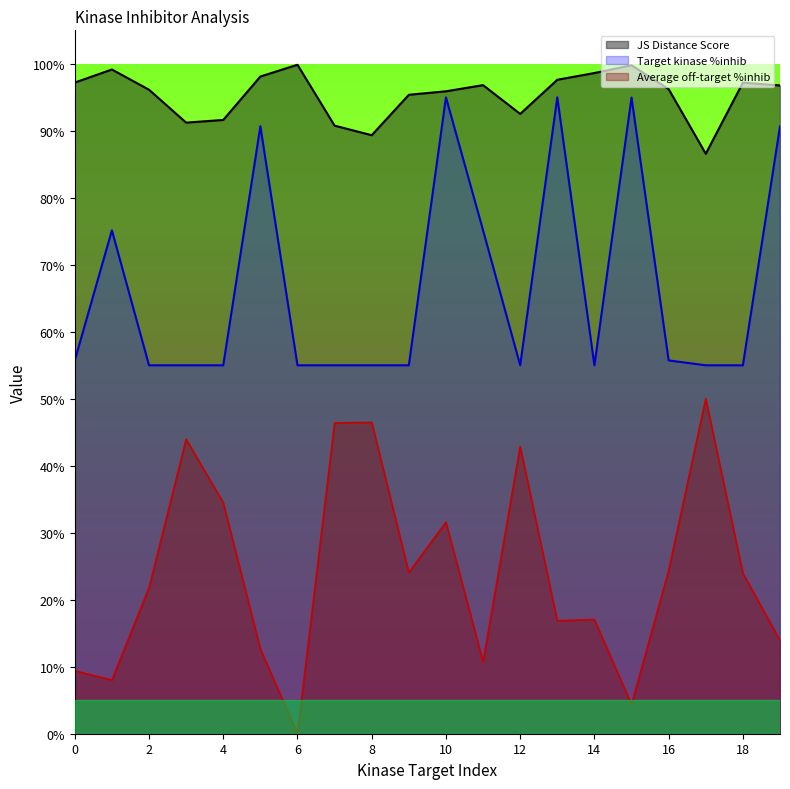

What is the total value across all series at 11?

1.8